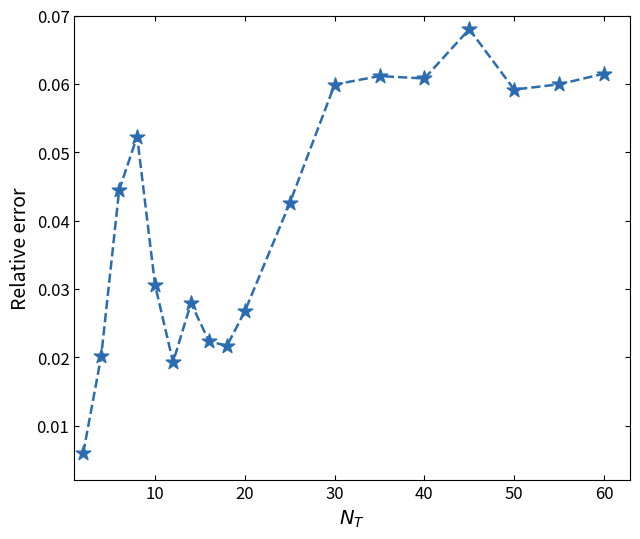

Does the chart have visible grid lines?

No